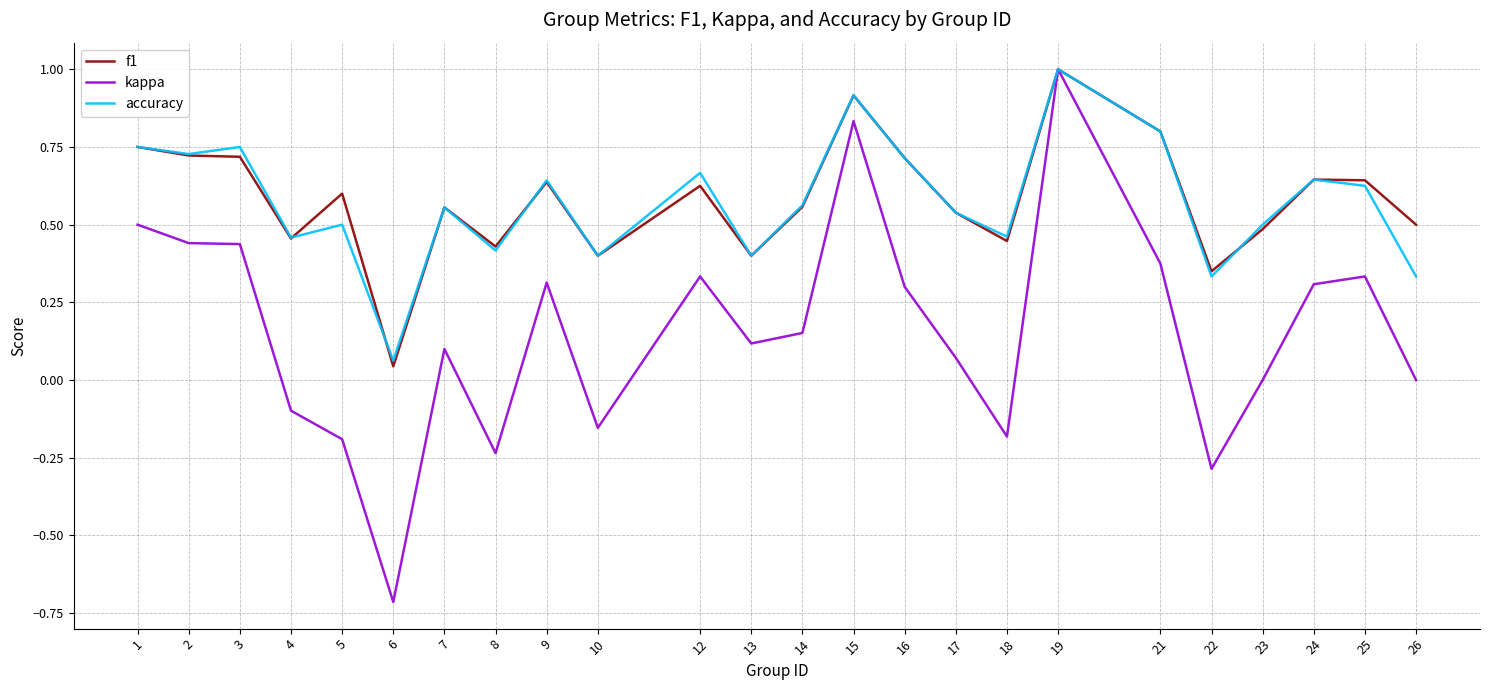

Which series changed the most between 8 and 16?

kappa